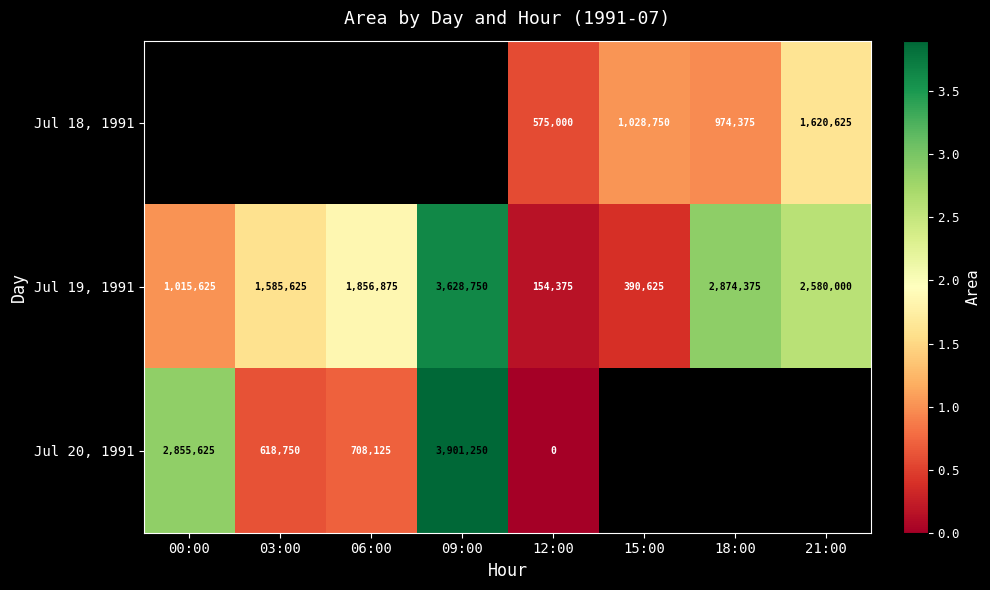

Where is Jul 19, 1991 nearest to the value 1891562?

06:00